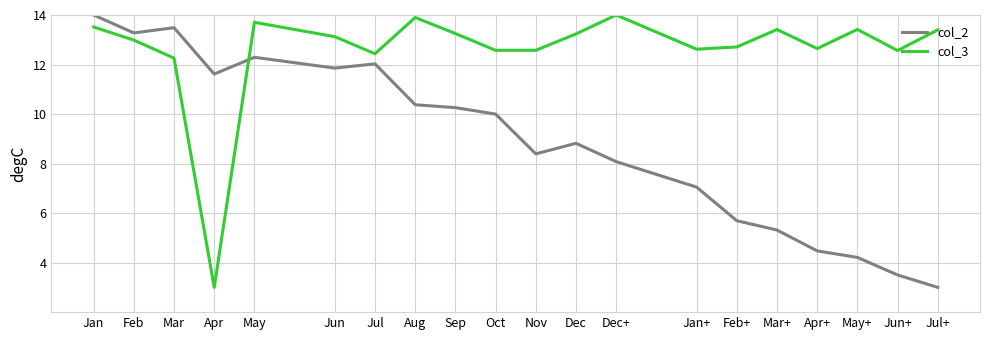

True or false: col_3 has a value of 22.1 at Mar+.

False